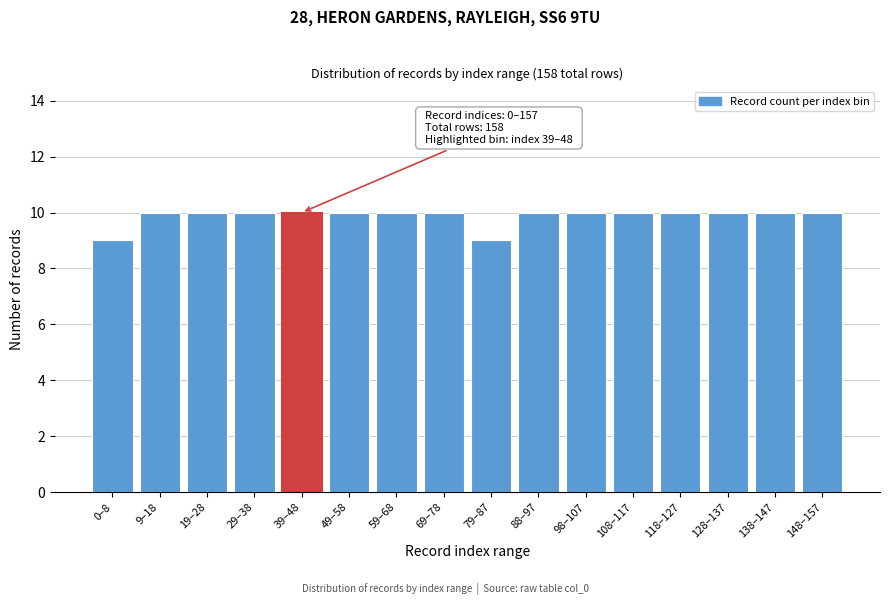

Reading left to right, list all the values displayed in this chart.

9	10	10	10	10	10	10	10	9	10	10	10	10	10	10	10